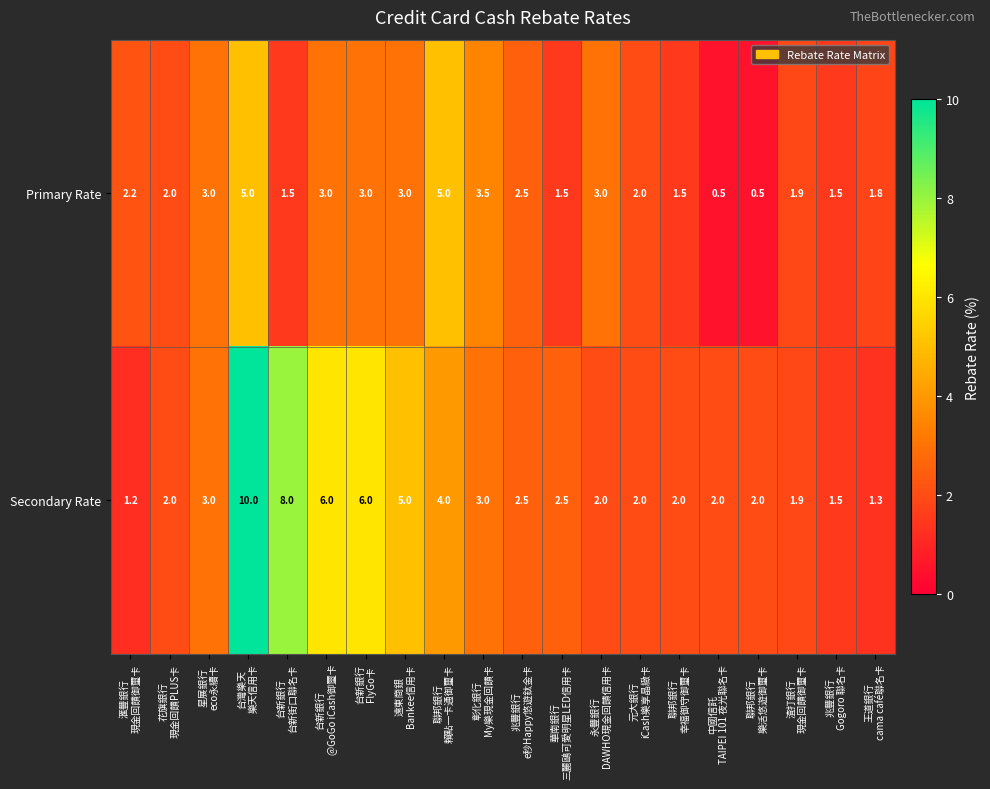

What is the average value of the Secondary Rate series?

3.4